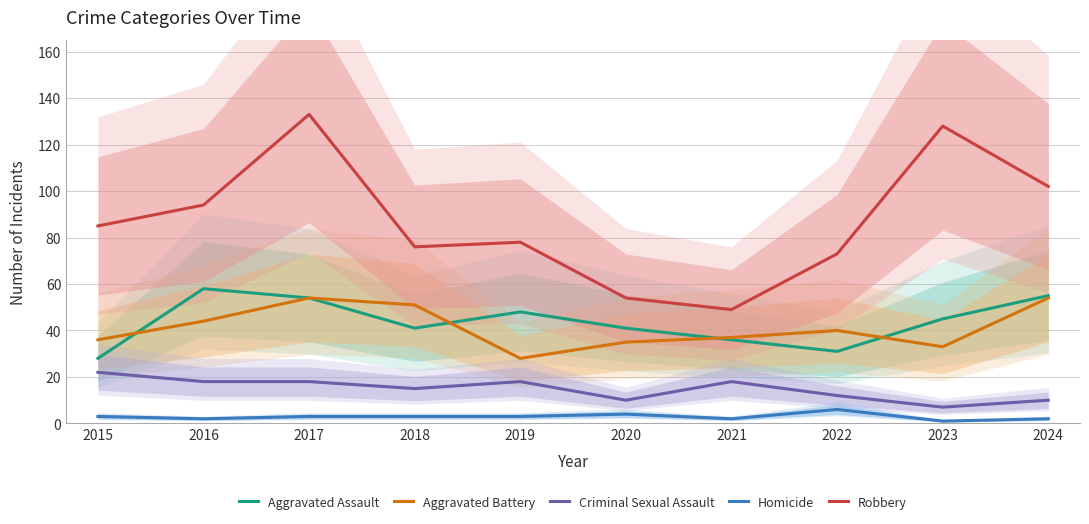

What are all the series names shown in the legend?

Aggravated Assault, Aggravated Battery, Criminal Sexual Assault, Homicide, Robbery